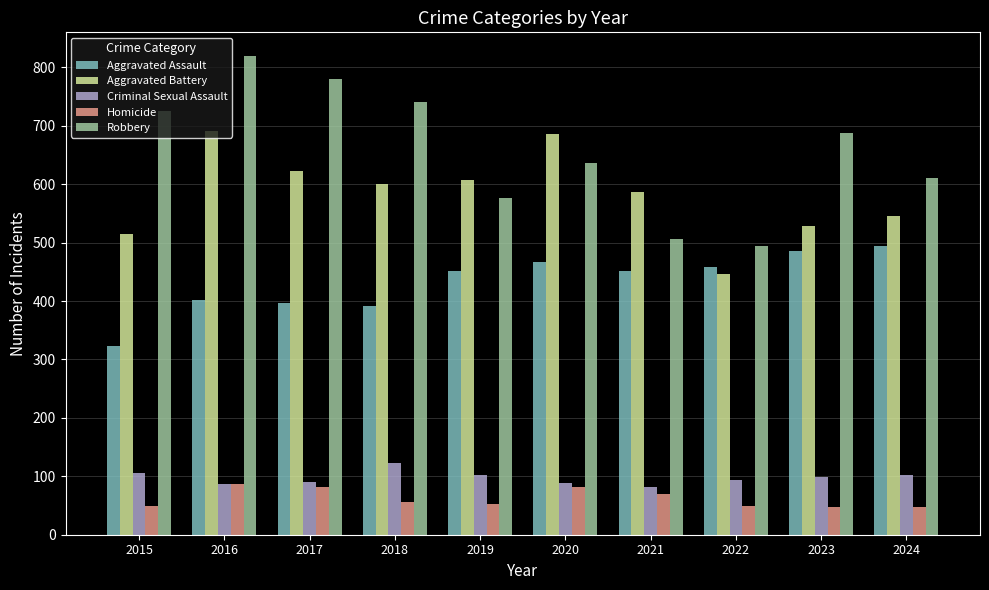

At which label is Aggravated Battery closest to 568?

2021